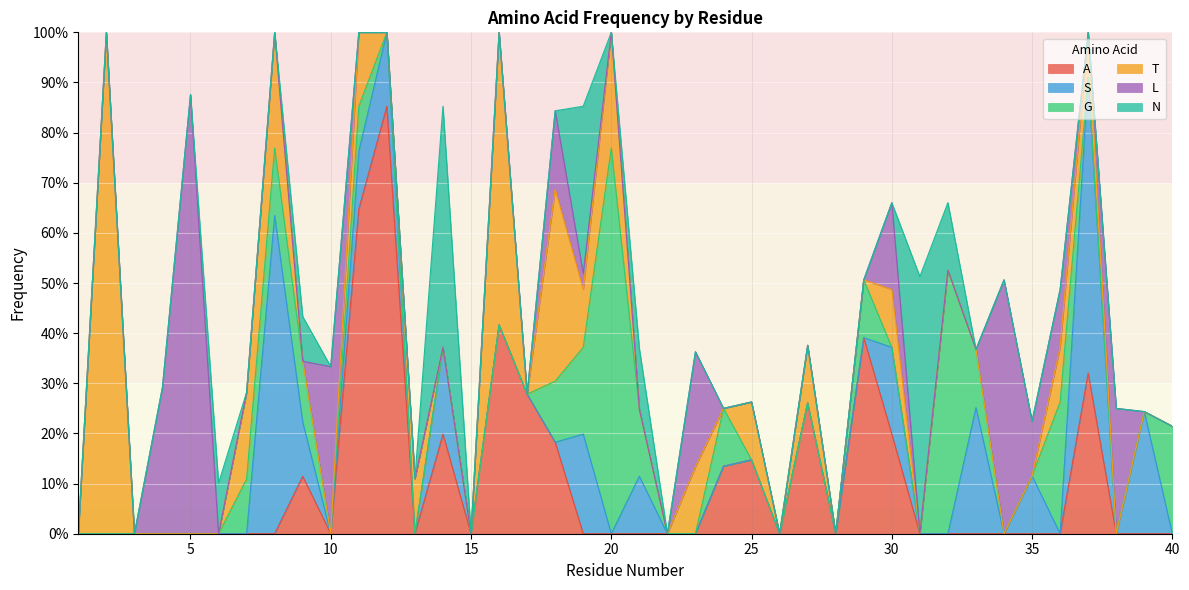

At how many categories does at least one series exceed 0?

34